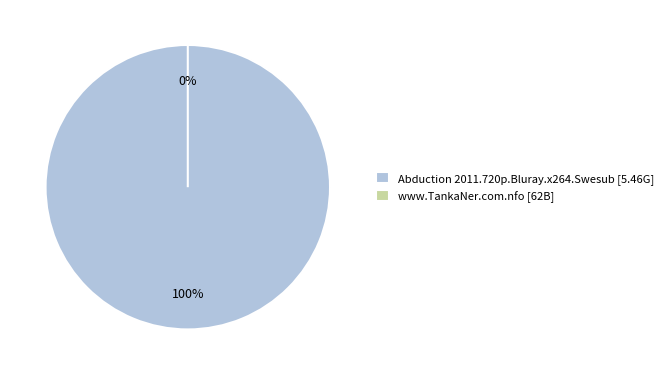

To the nearest percent, what is the combined percentage of www.TankaNer.com.nfo and Abduction 2011.720p.Bluray.x264.Swesub?

100%